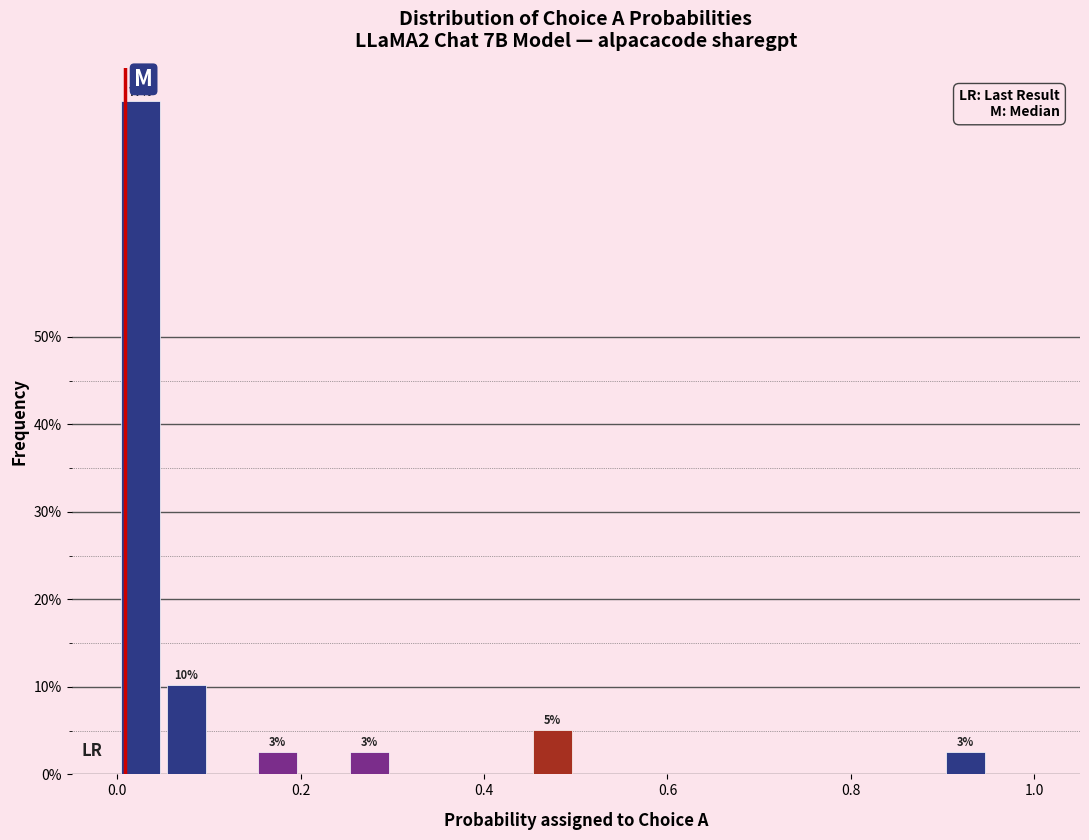

Read against the x-axis, roughly where is the centre of the tallest bar?

0.02